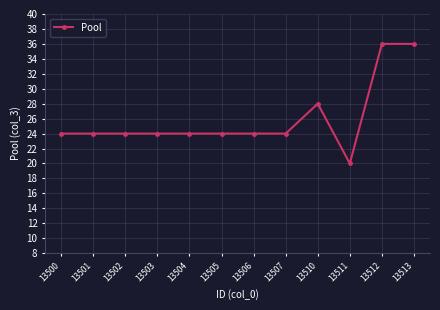

What value does the data have at 13511, to the nearest 10?

20